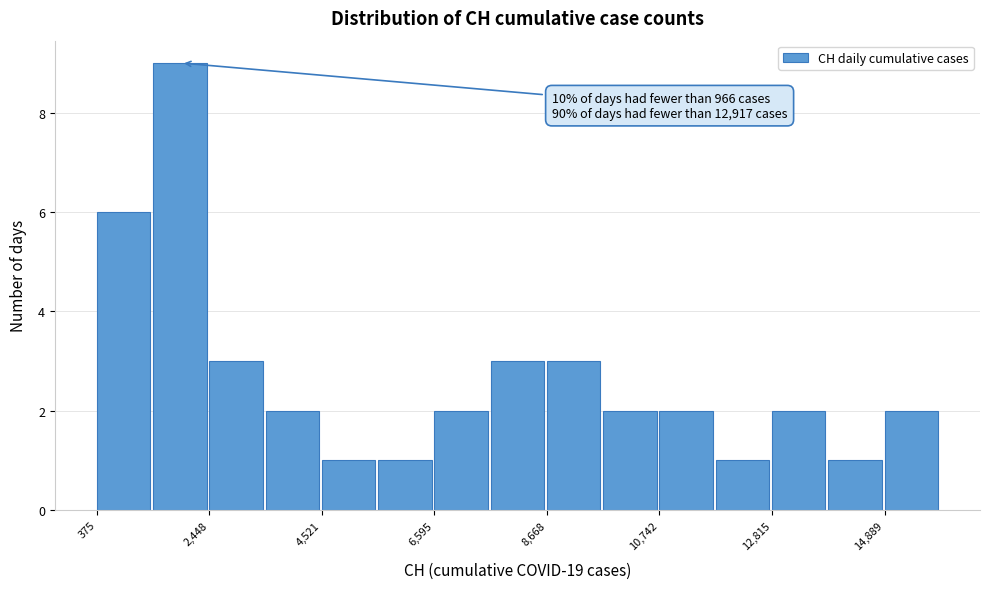

Read against the x-axis, roughly where is the centre of the tallest bar?

2000